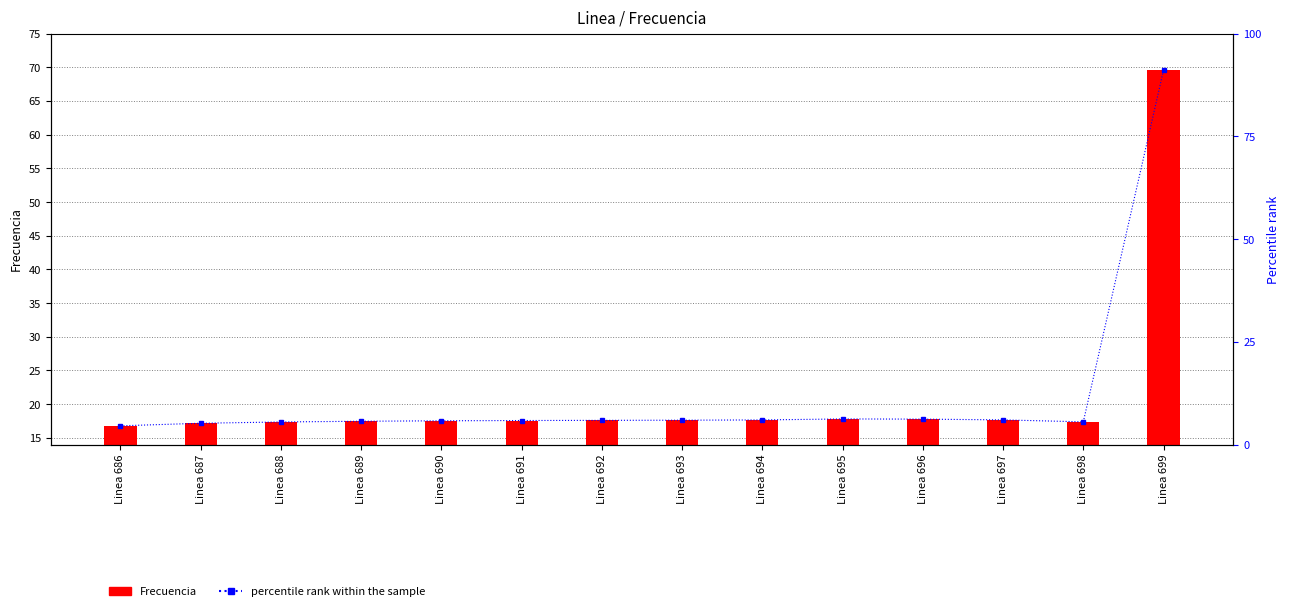

Which label corresponds to the largest value in the chart?

Linea 699